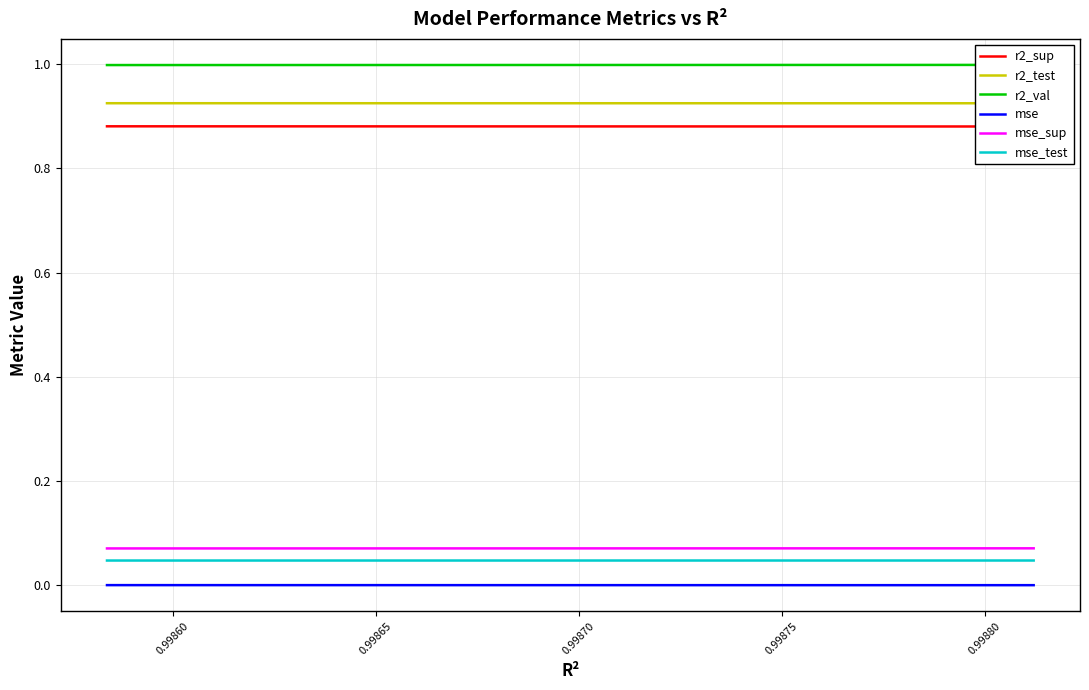

True or false: mse_sup and mse intersect in this chart.

False